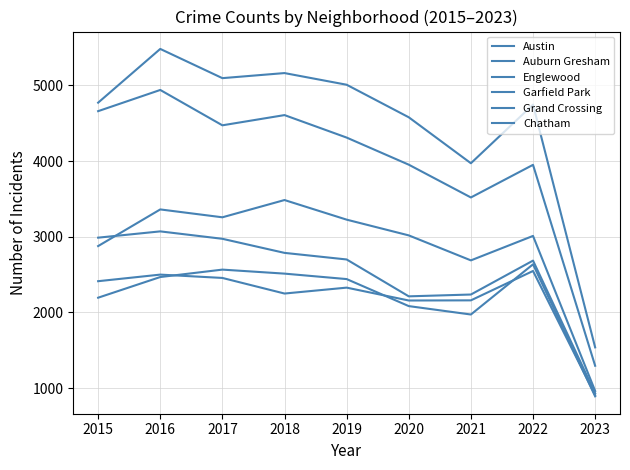

The Englewood series shows 3952 at 2020. True or false?

True